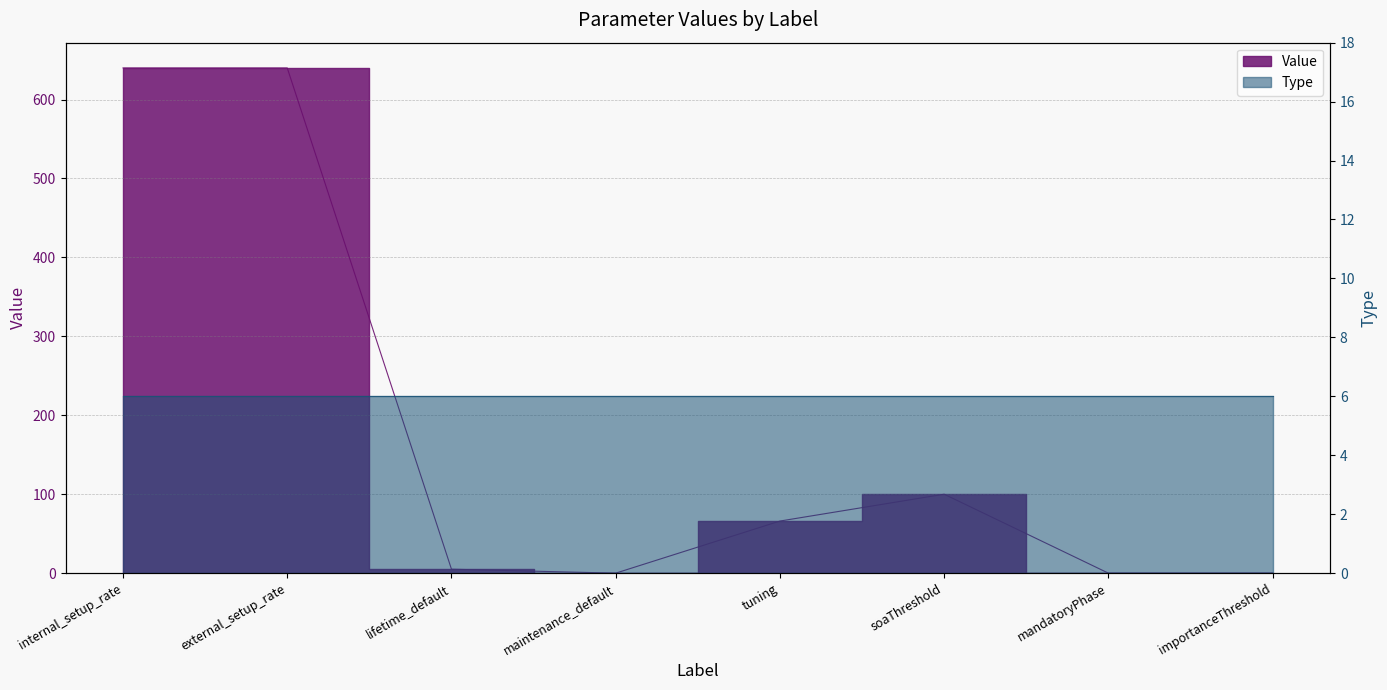

How many interior local valleys (lower than both neighbors) does the data have?

1